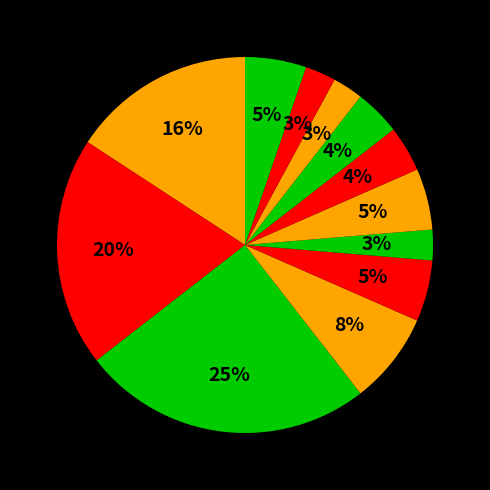

How many segments does this pie chart have?

12